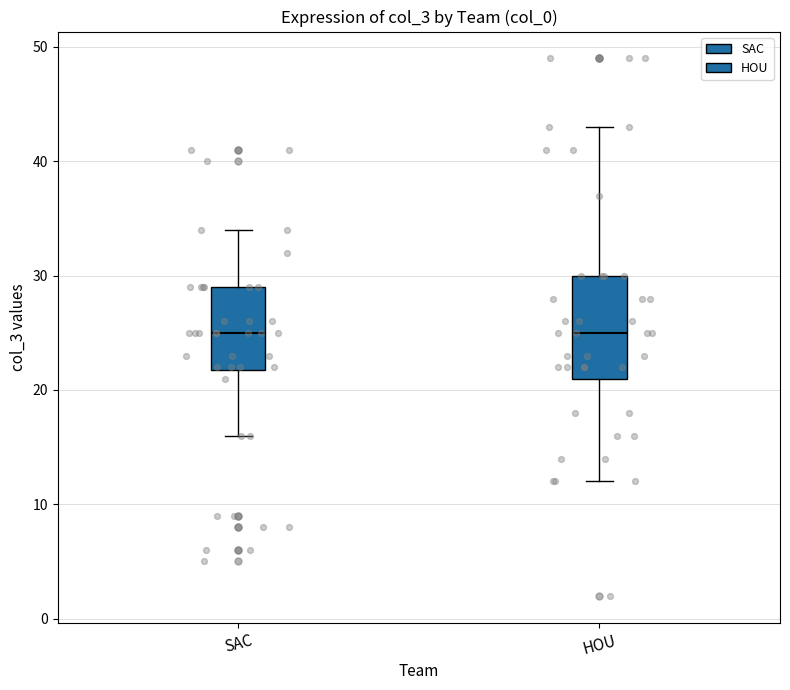

Reading left to right, read every box against the y-axis: the position of its median line, the range the box covers, and the ends of its whiskers. The values are not printed on the chart, so give them approximately, as read against the axis.

SAC: median 25, box 22 to 29, whiskers 16 to 34
HOU: median 25, box 21 to 30, whiskers 12 to 43